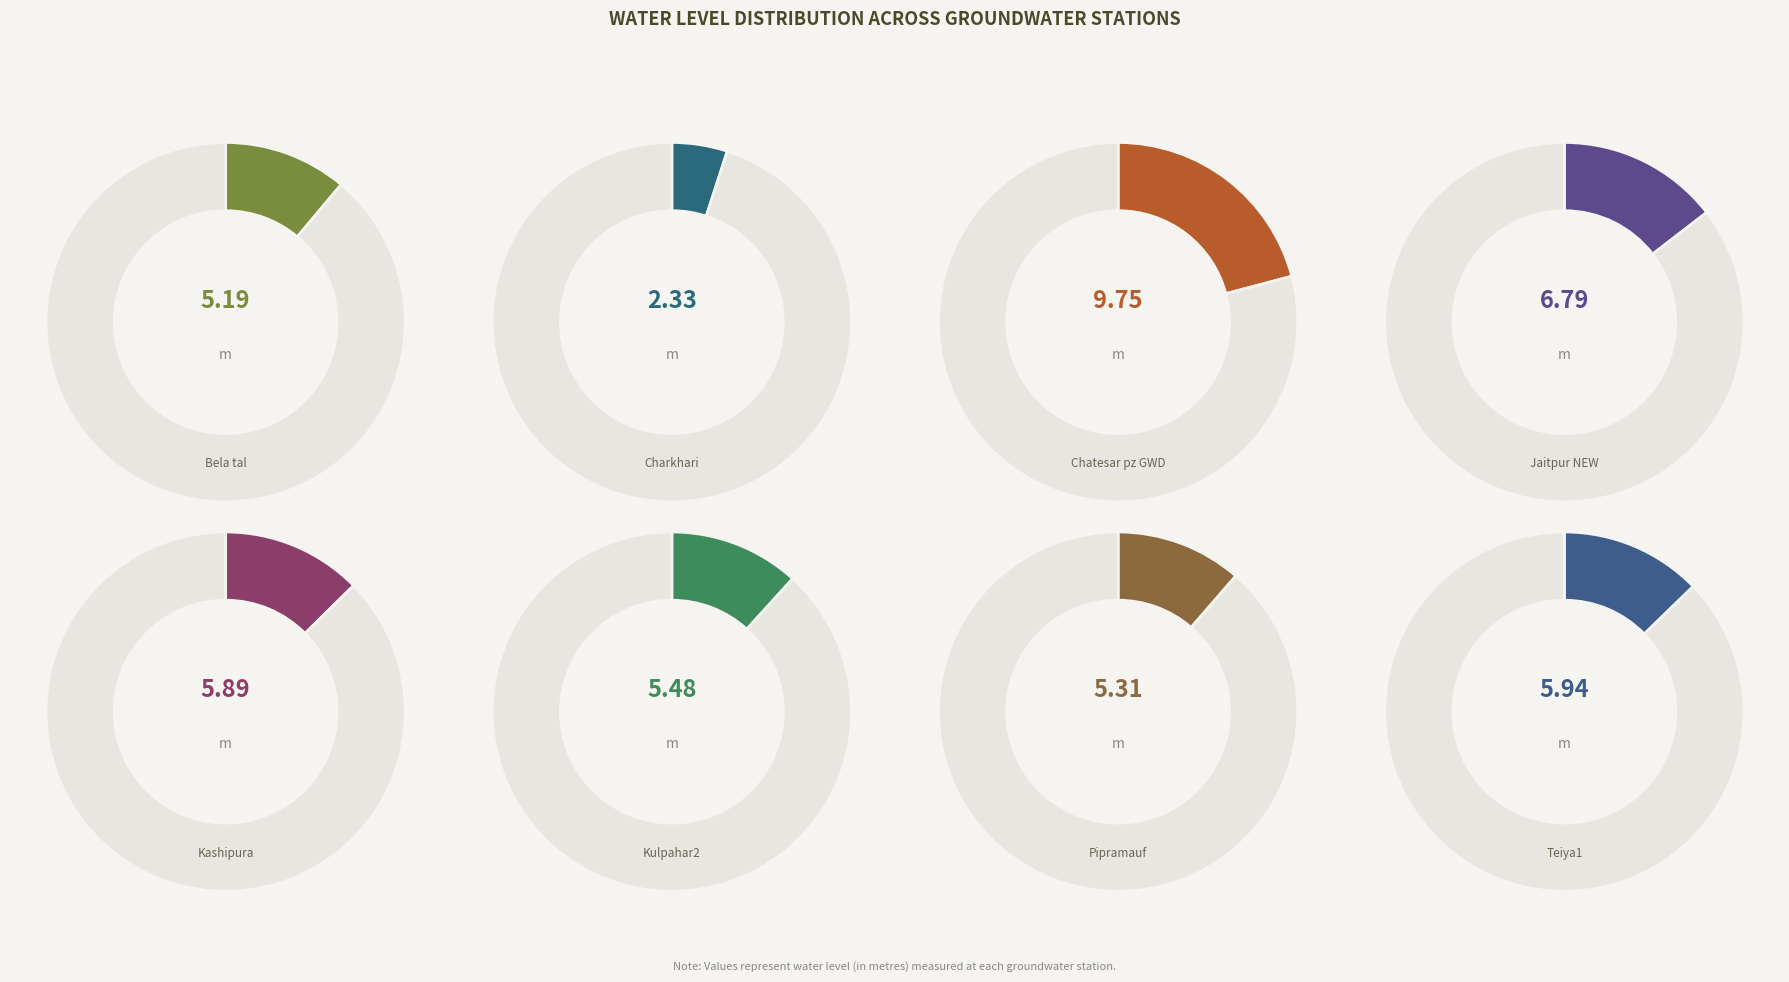

Which has a higher value, Kashipura or Pipramauf?

Kashipura